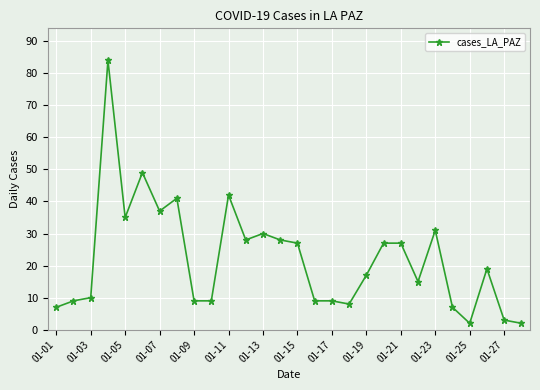

How many values are below 19?

14